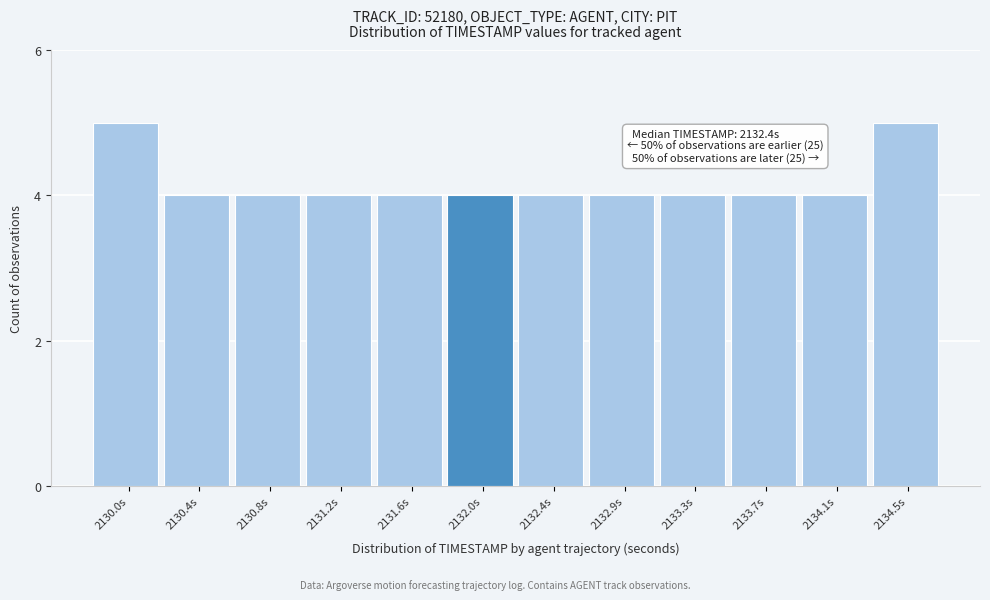

Reading left to right, transcribe all the data shown in this chart.

5	4	4	4	4	4	4	4	4	4	4	5